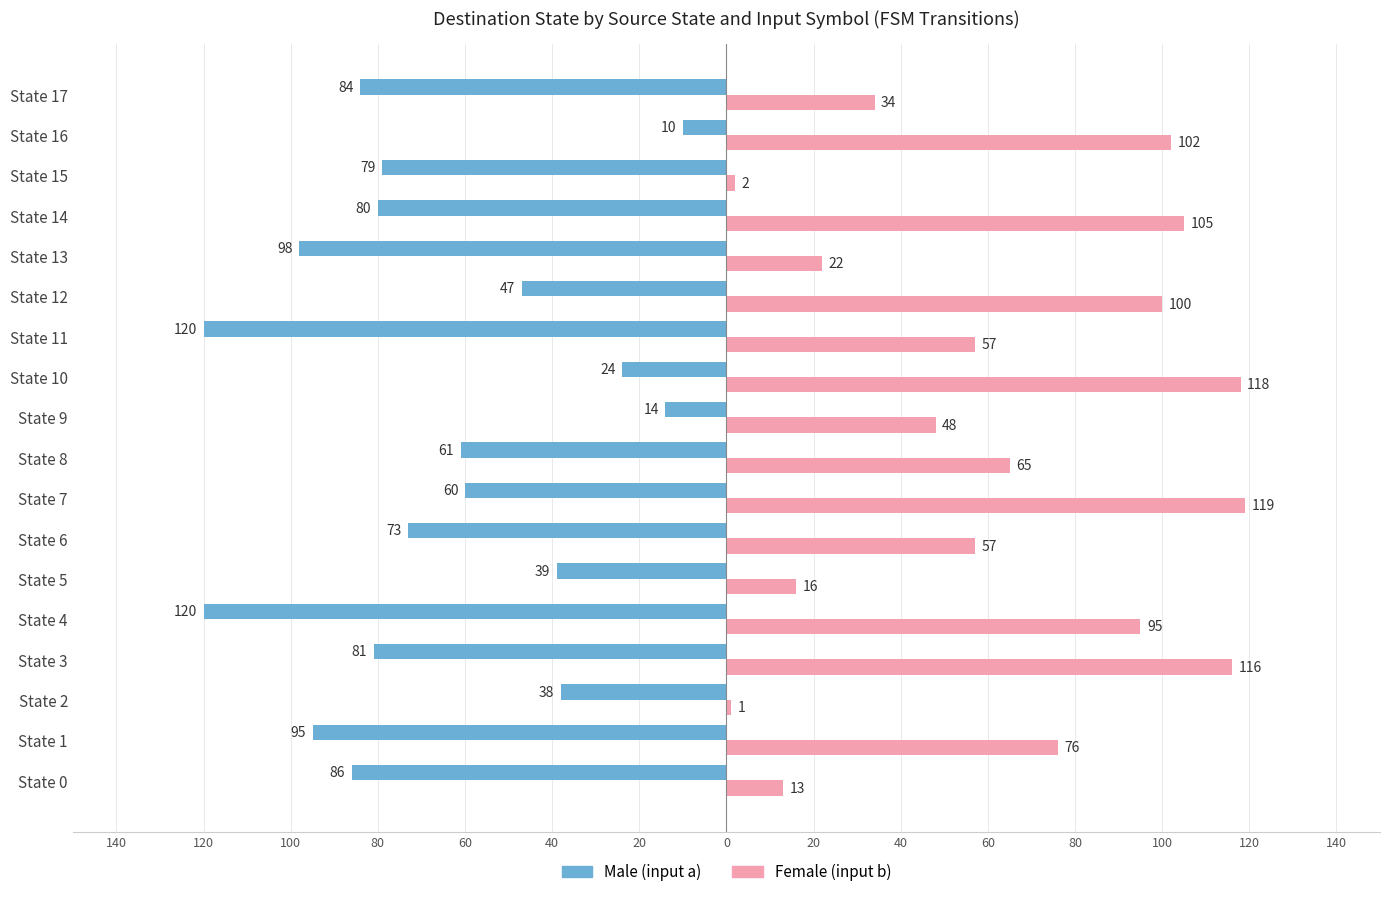

What are all the series names shown in the legend?

Male (input a), Female (input b)